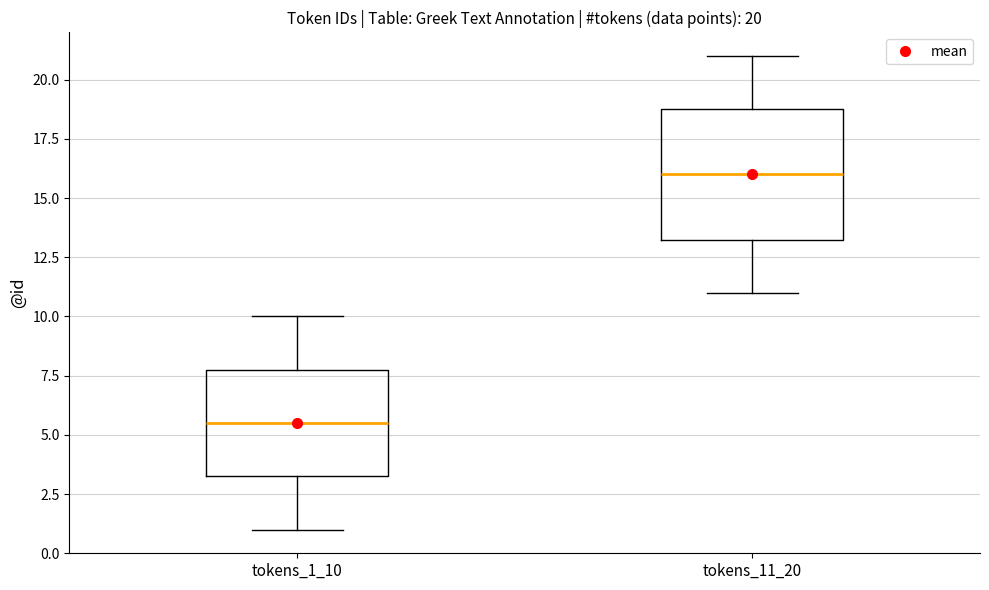

Which box has the highest median line?

tokens_11_20